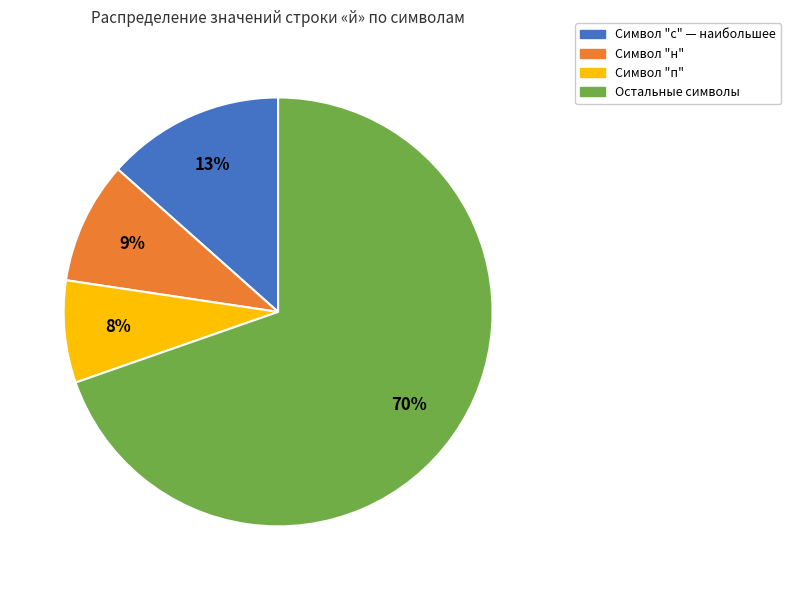

Does any single category account for the majority?

Yes